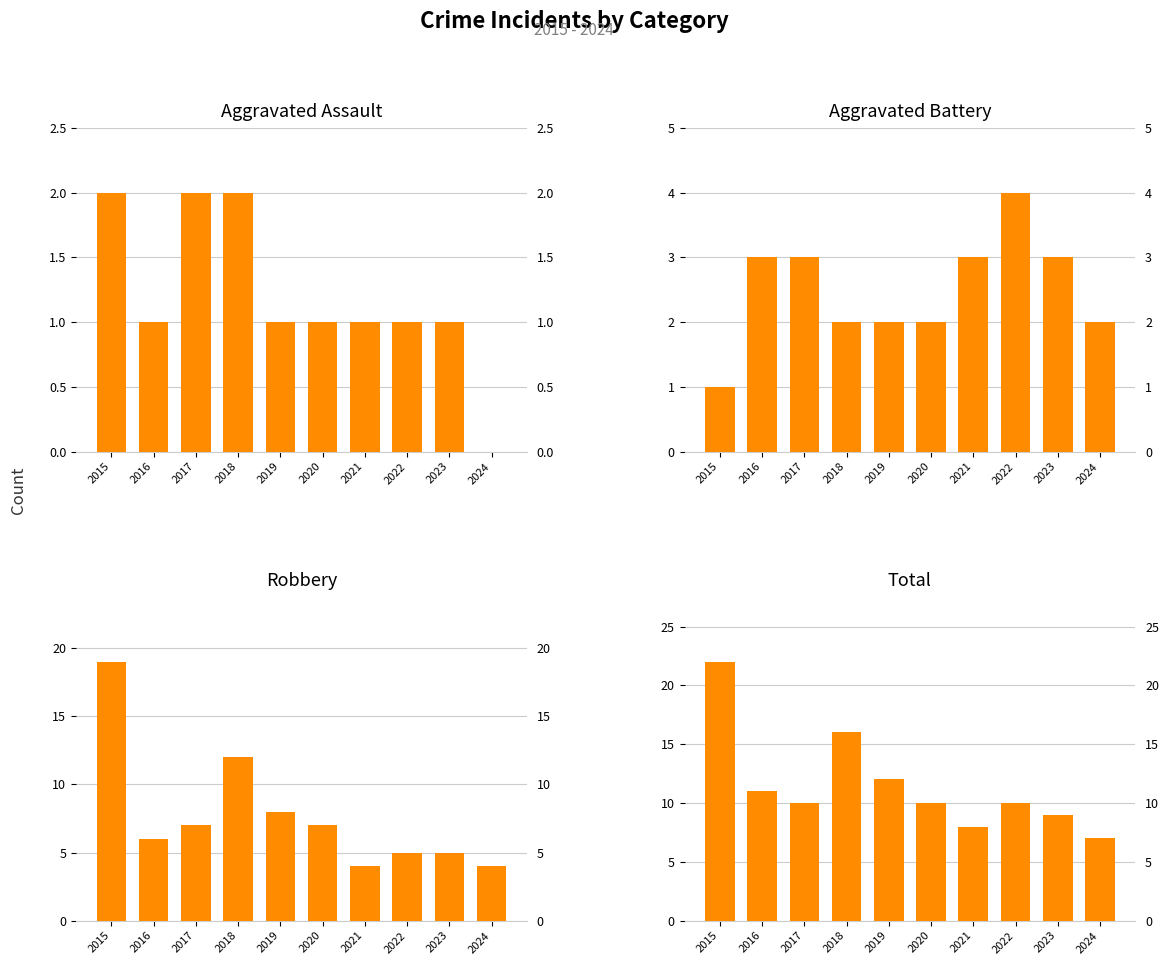

What is the difference between the maximum and minimum values in the Total series?

15